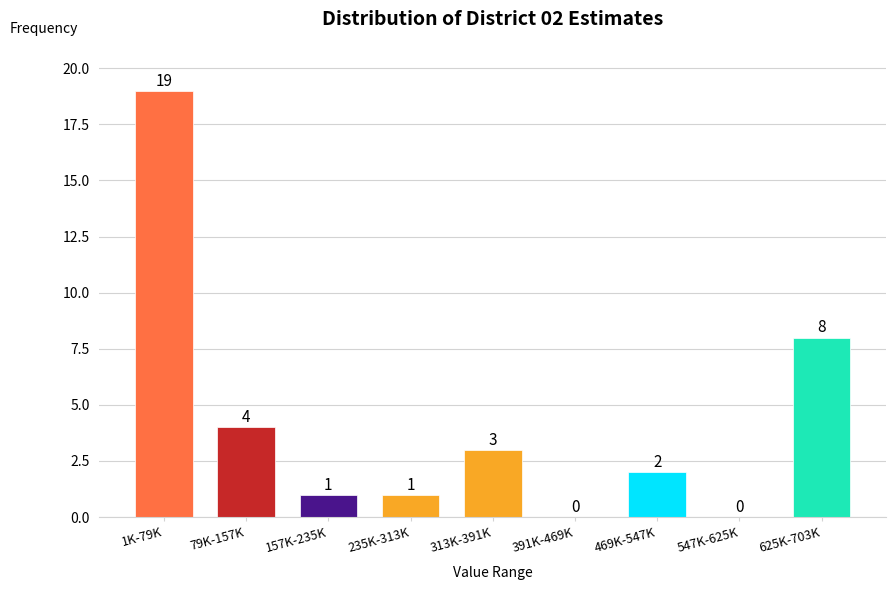

Reading left to right, list all the values displayed in this chart.

1K-79K=19	79K-157K=4	157K-235K=1	235K-313K=1	313K-391K=3	391K-469K=0	469K-547K=2	547K-625K=0	625K-703K=8